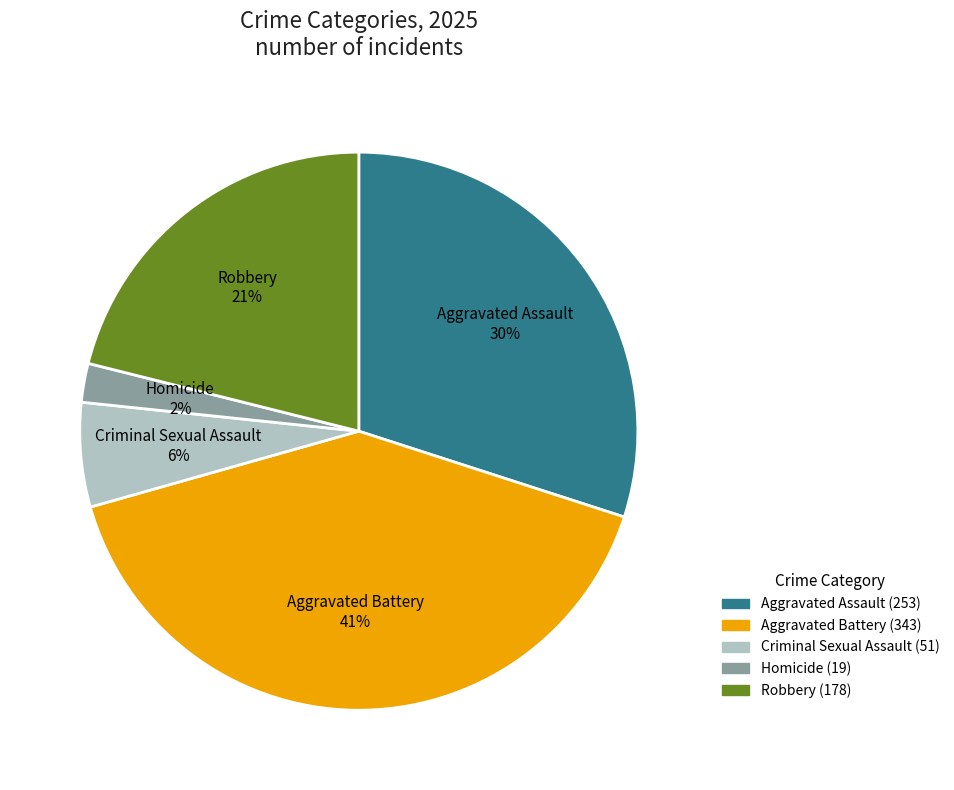

The Aggravated Battery slice represents 41% of the pie. True or false?

True